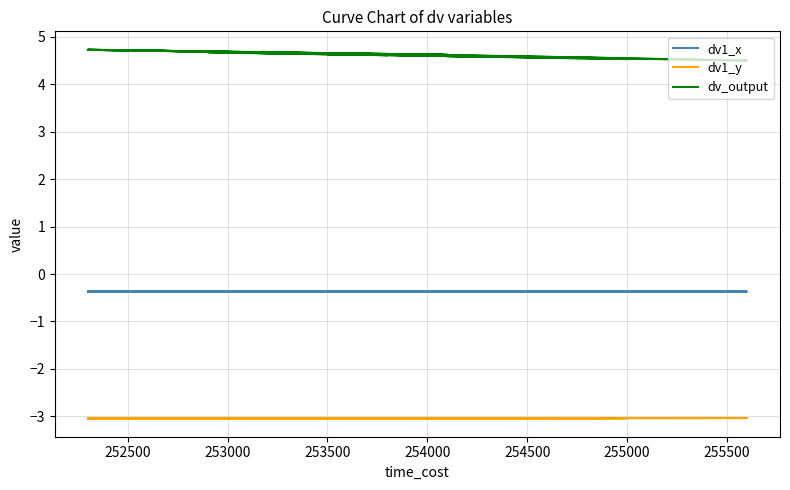

How many series are shown in this chart?

3